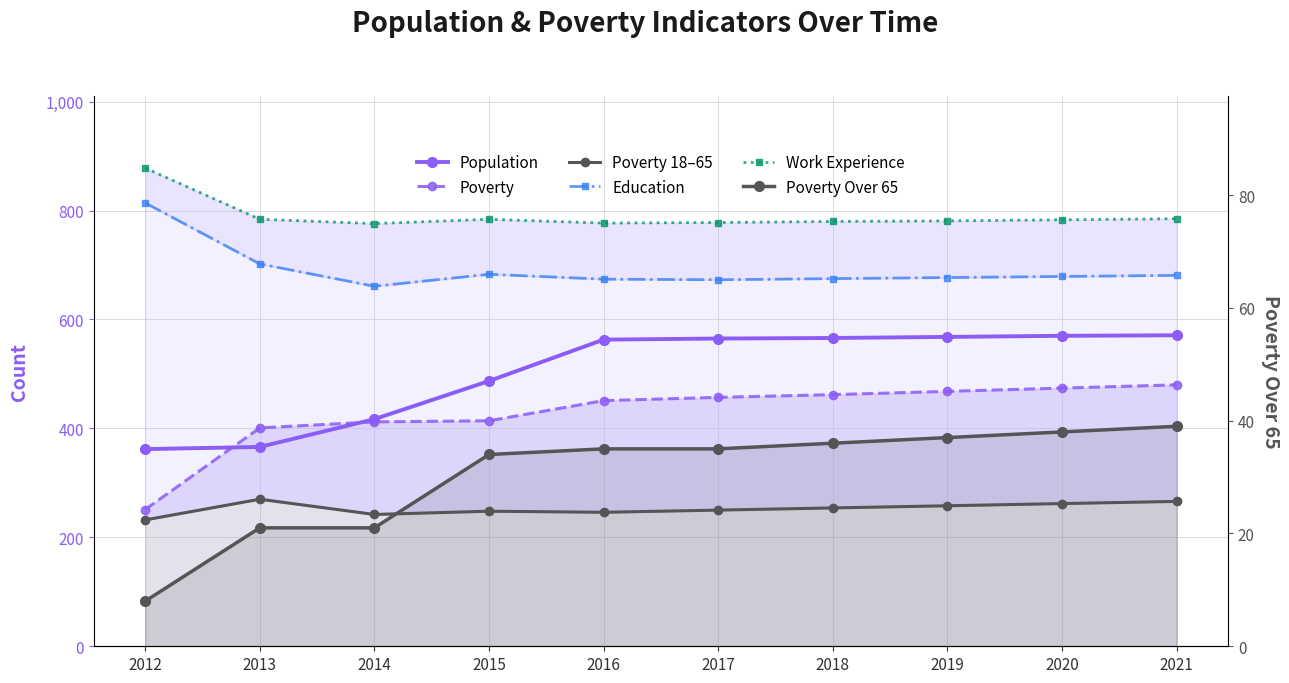

Reading left to right, extract all data points from this chart.

Population: 2012=362	2013=366	2014=417	2015=487	2016=563	2017=565	2018=566	2019=568	2020=570	2021=571
Poverty: 2012=251	2013=401	2014=412	2015=414	2016=451	2017=457	2018=462	2019=468	2020=474	2021=480
Poverty 18–65: 2012=232	2013=270	2014=242	2015=248	2016=246	2017=250	2018=254	2019=258	2020=262	2021=266
Education: 2012=814	2013=702	2014=661	2015=683	2016=674	2017=673	2018=675	2019=677	2020=679	2021=681
Work Experience: 2012=878	2013=784	2014=776	2015=784	2016=777	2017=778	2018=780	2019=781	2020=783	2021=785
Poverty Over 65: 2012=8	2013=21	2014=21	2015=34	2016=35	2017=35	2018=36	2019=37	2020=38	2021=39